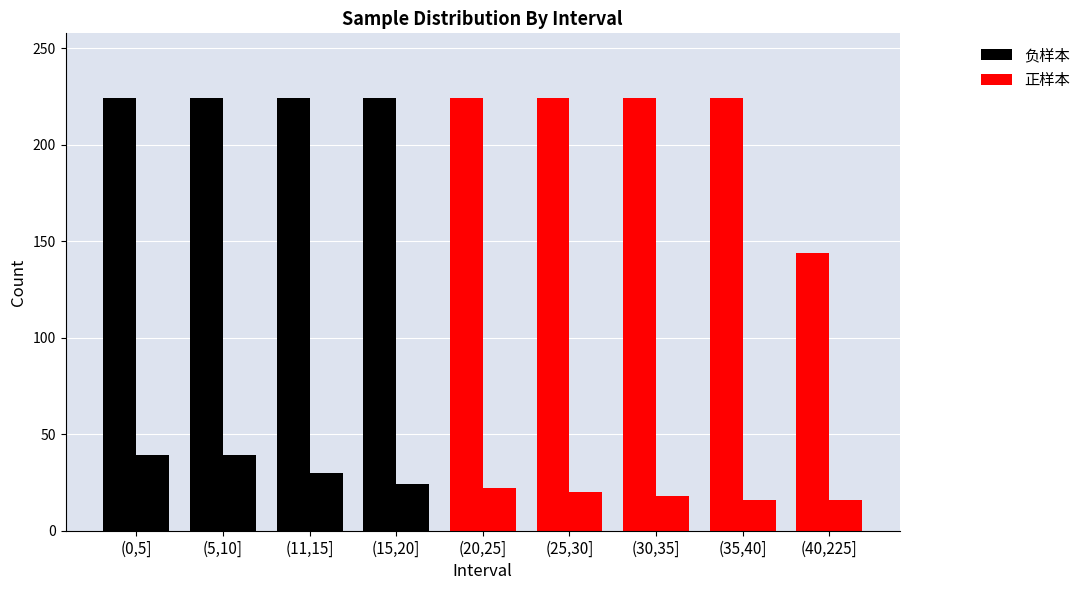

How many series are shown in this chart?

2